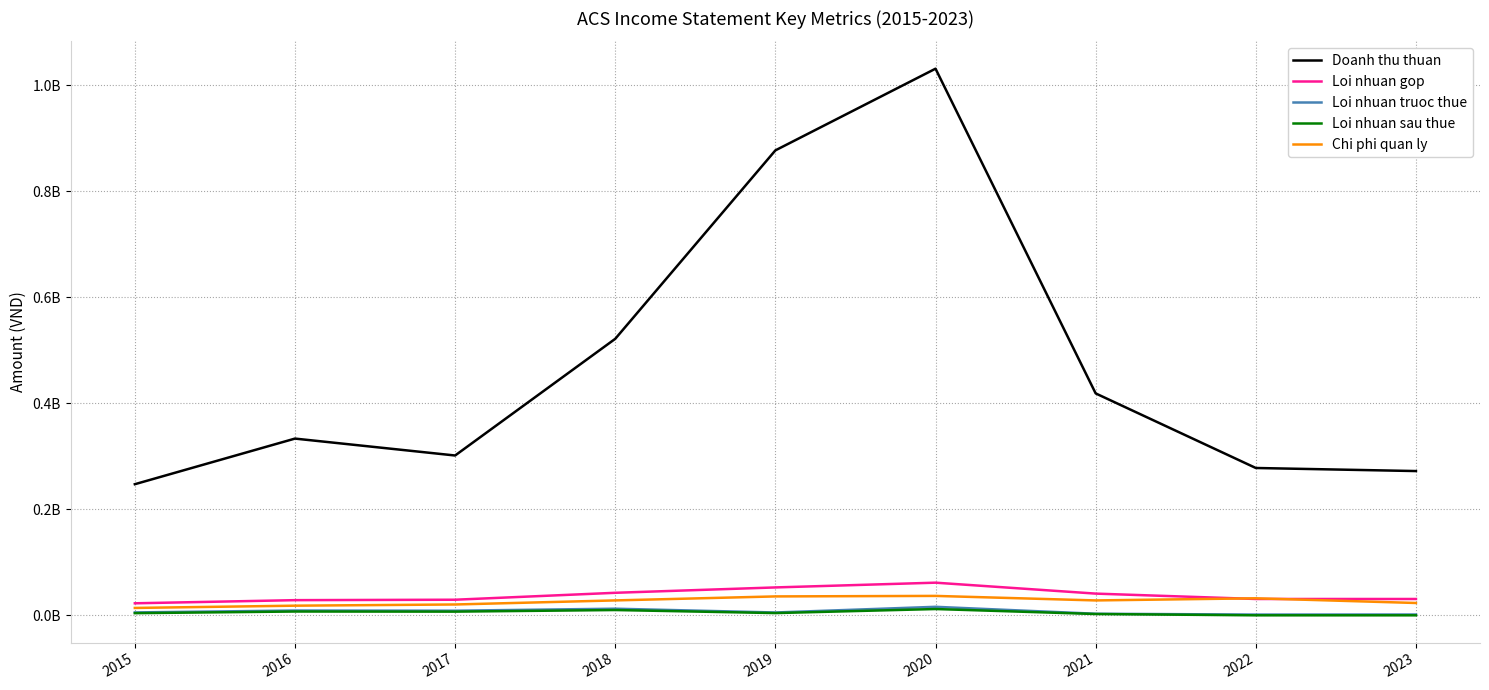

What are all the series names shown in the legend?

Doanh thu thuan, Loi nhuan gop, Loi nhuan truoc thue, Loi nhuan sau thue, Chi phi quan ly